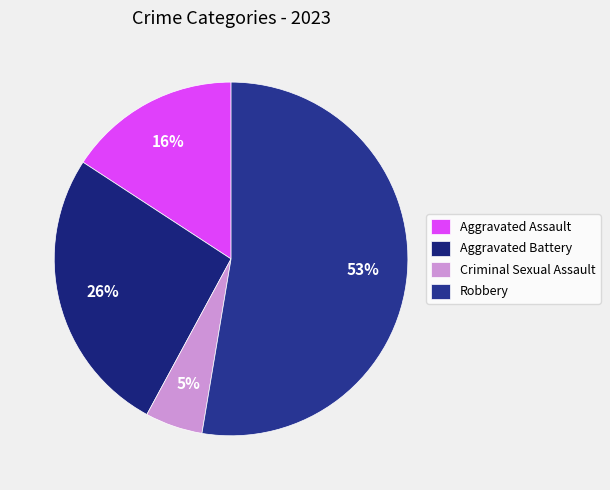

Which slice is the smallest?

Criminal Sexual Assault